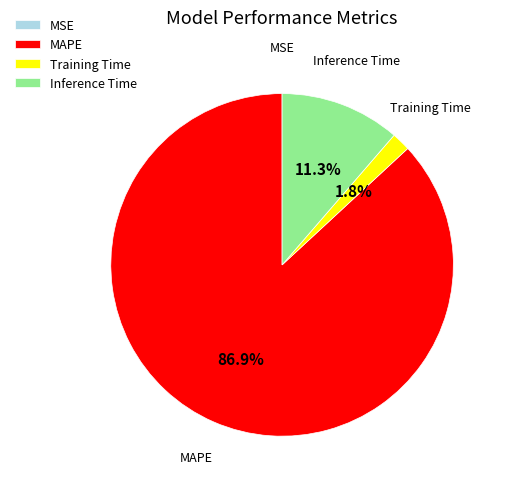

Which slice represents more than half of the pie?

MAPE